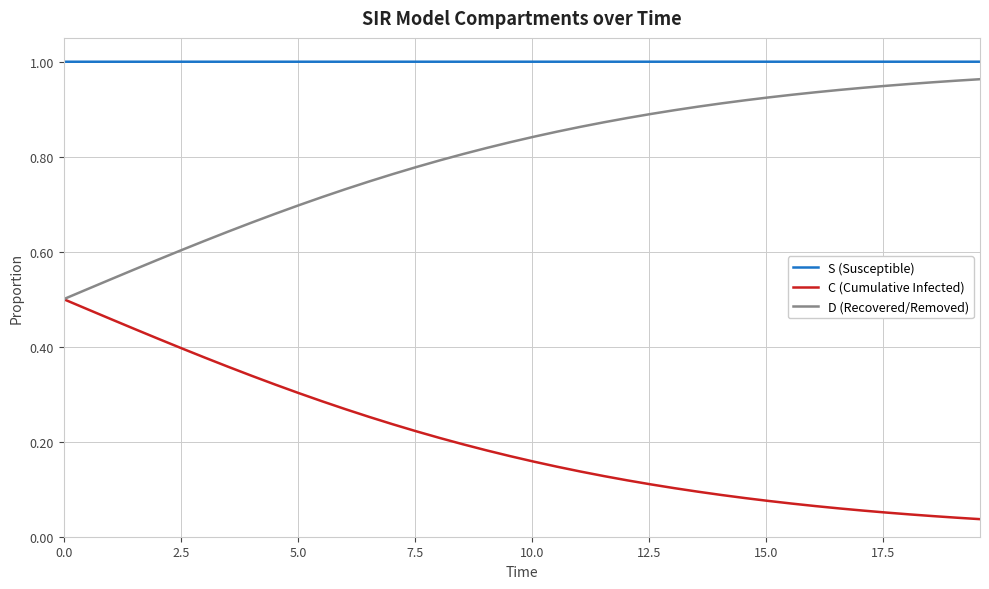

List the series in order of their overall mean, highest first.

S (Susceptible), D (Recovered/Removed), C (Cumulative Infected)